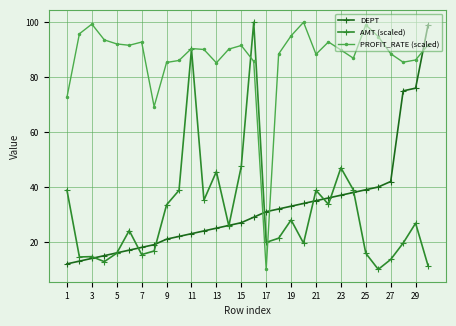

Which series ends up on top after the final intersection of DEPT and PROFIT_RATE (scaled)?

DEPT